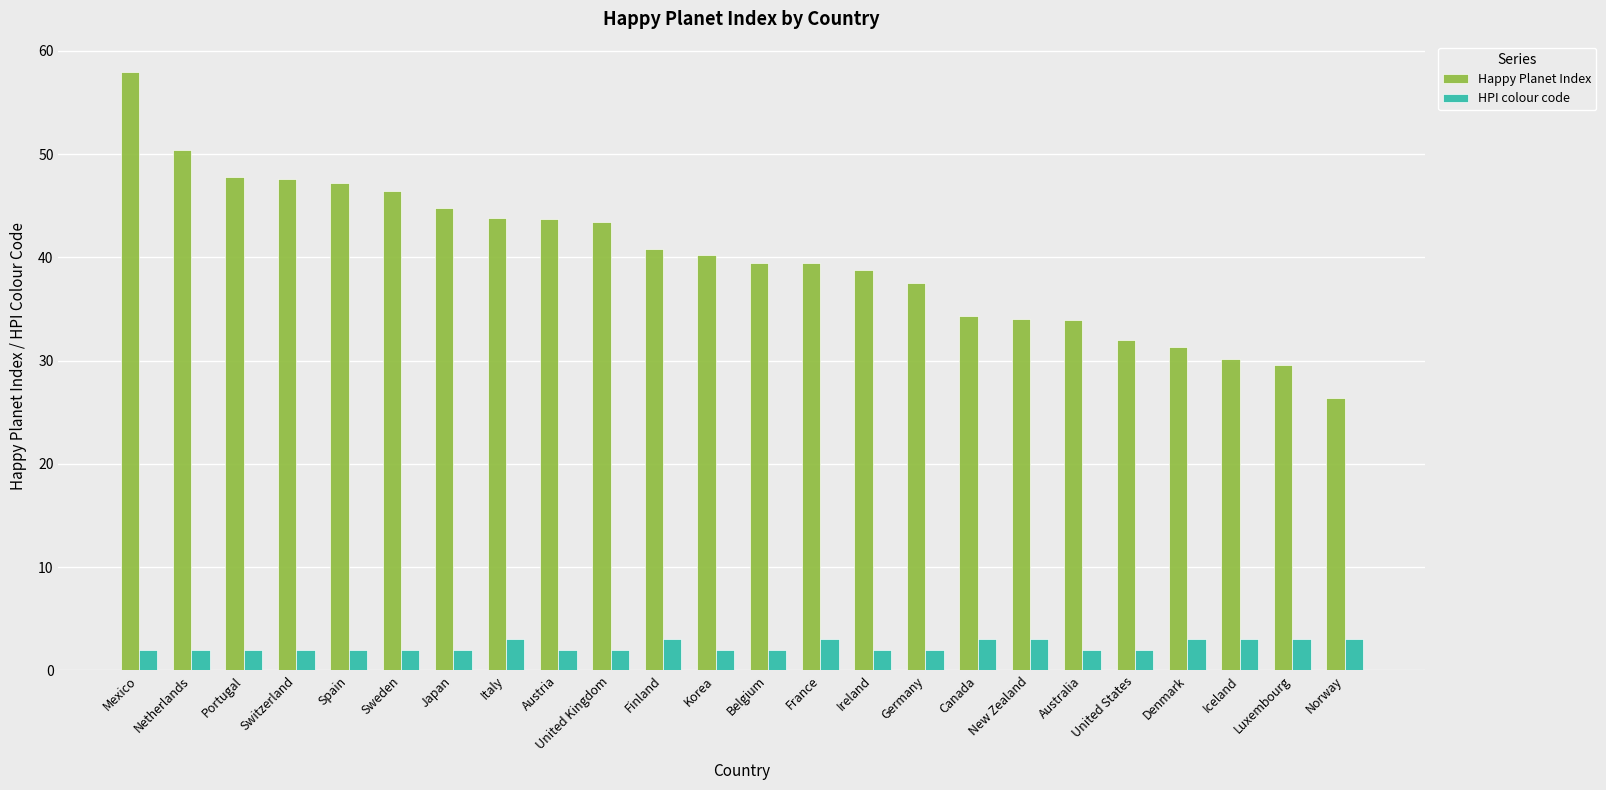

True or false: HPI colour code has a value of 2.0 at Germany.

True